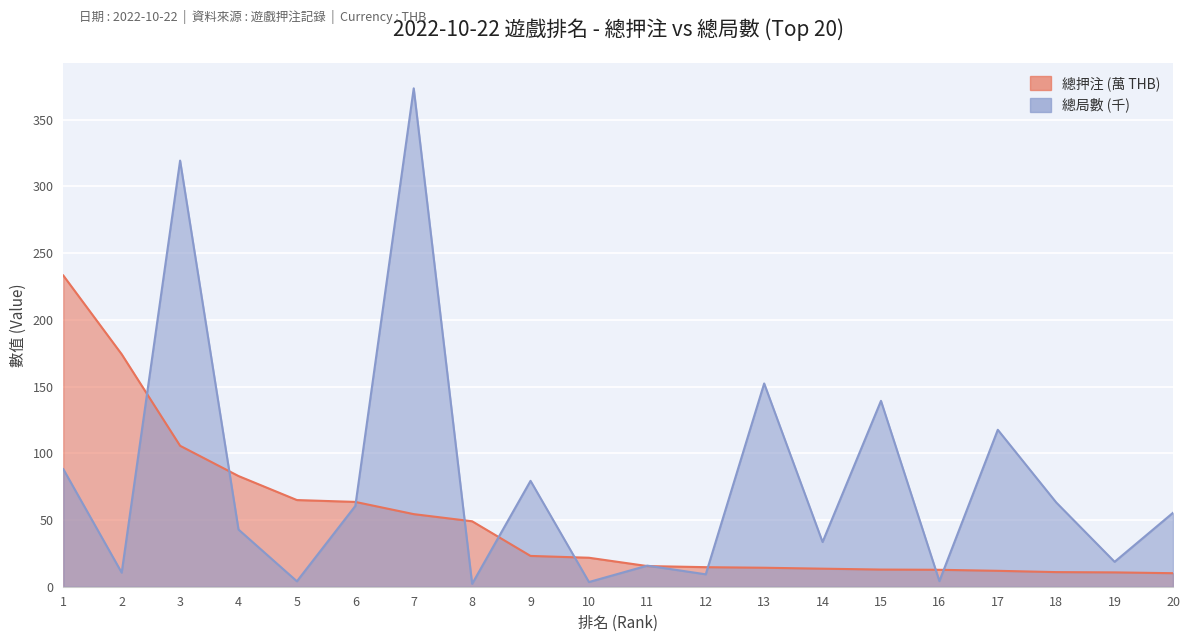

What is the difference between the maximum and minimum values in the 總押注 (萬) series?

223.1